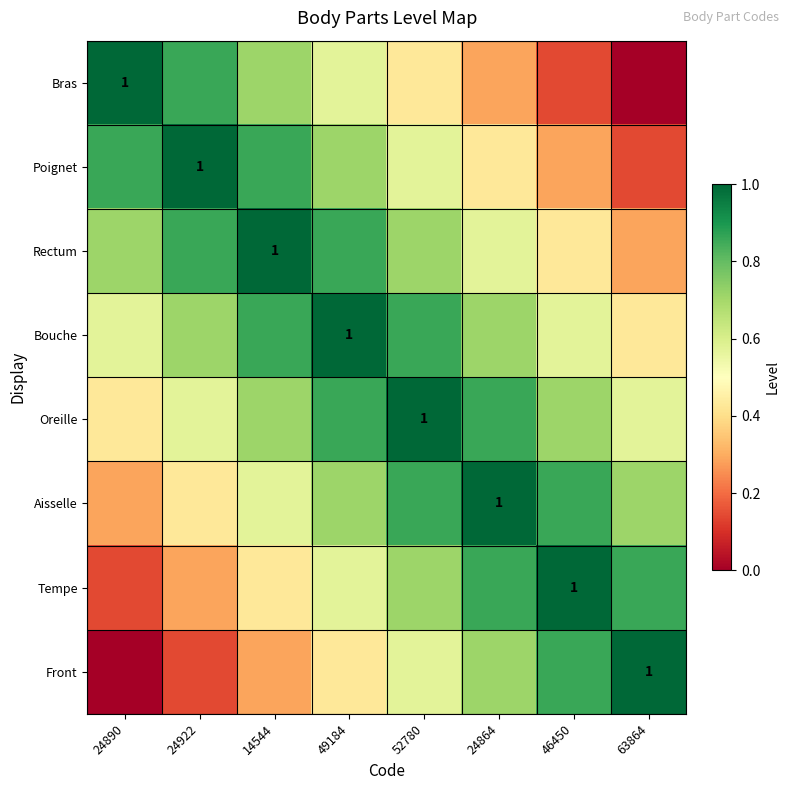

What is the sum of the Bouche values at 24864 and 49184?

1.7